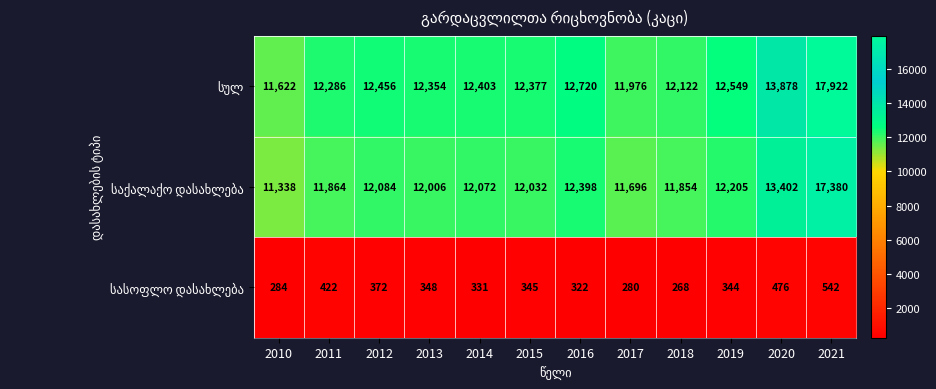

What is the difference between the highest and lowest values at 2013?

12006